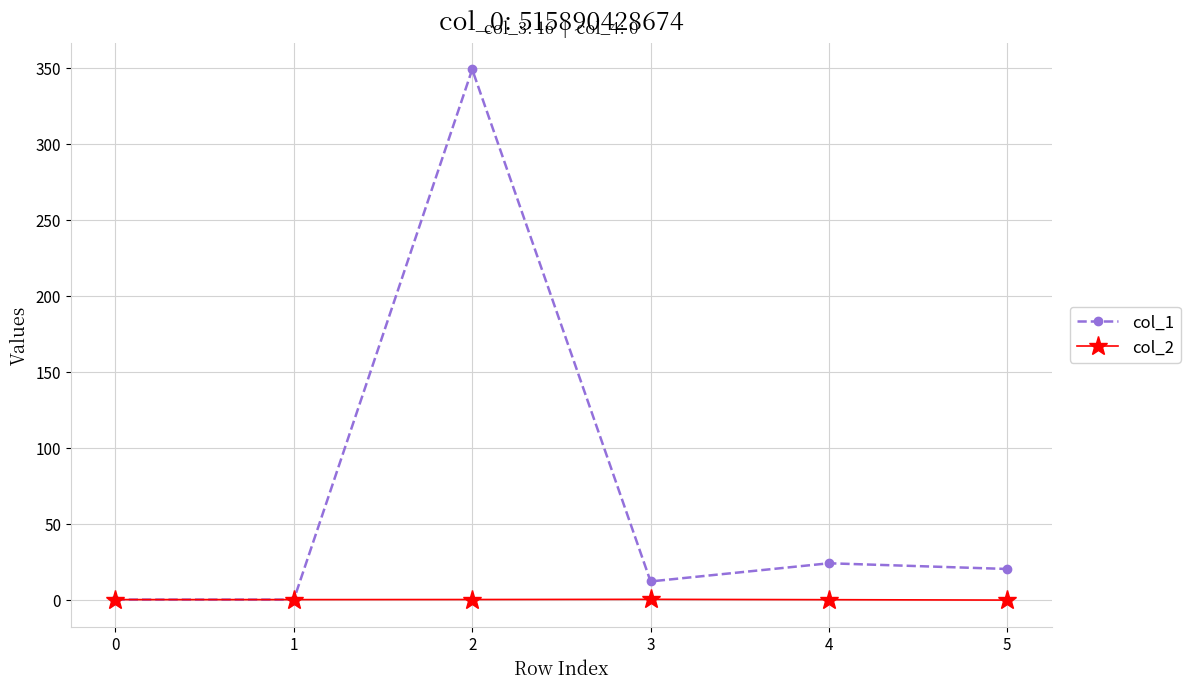

List the series in order of their overall mean, lowest first.

col_2, col_1